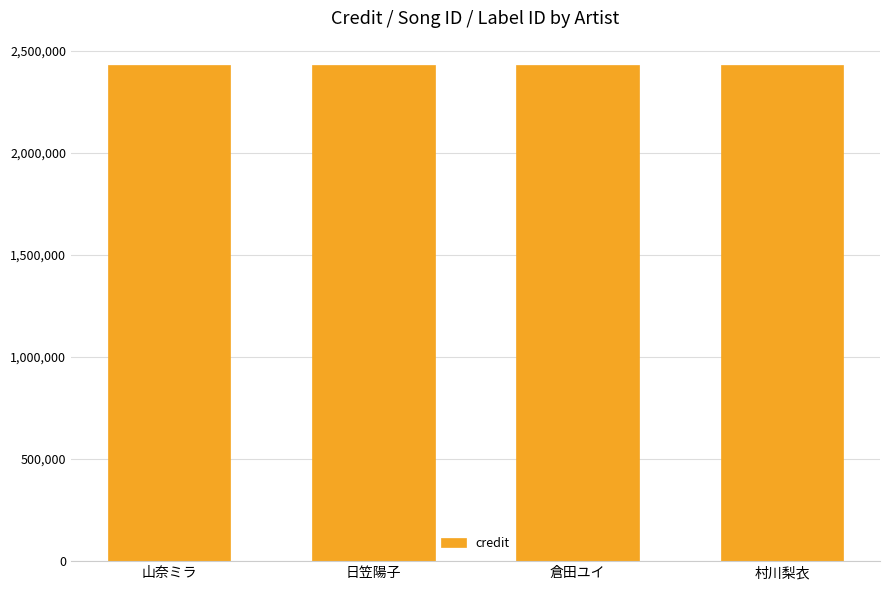

Which series has the widest spread of values?

credit